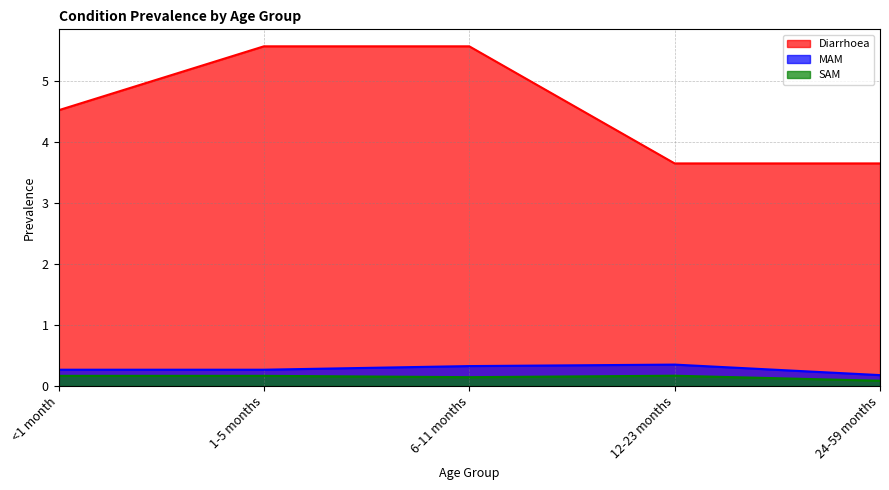

Reading right to left, list all the values displayed in this chart.

Diarrhoea: 24-59 months=3.6	12-23 months=3.6	6-11 months=5.6	1-5 months=5.6	<1 month=4.5
MAM: 24-59 months=0.2	12-23 months=0.4	6-11 months=0.3	1-5 months=0.3	<1 month=0.3
SAM: 24-59 months=0.1	12-23 months=0.2	6-11 months=0.1	1-5 months=0.2	<1 month=0.2